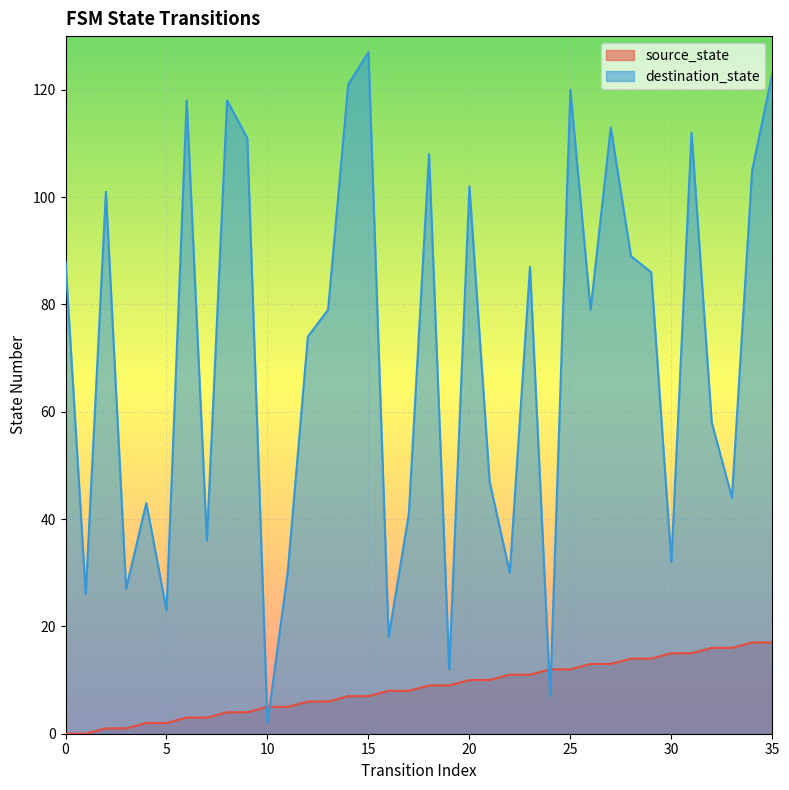

Reading left to right, transcribe all the data shown in this chart.

source_state: 0=0	1=0	2=1	3=1	4=2	5=2	6=3	7=3	8=4	9=4	10=5	11=5	12=6	13=6	14=7	15=7	16=8	17=8	18=9	19=9	20=10	21=10	22=11	23=11	24=12	25=12	26=13	27=13	28=14	29=14	30=15	31=15	32=16	33=16	34=17	35=17
destination_state: 0=88	1=26	2=101	3=27	4=43	5=23	6=118	7=36	8=118	9=111	10=2	11=30	12=74	13=79	14=121	15=127	16=18	17=41	18=108	19=12	20=102	21=47	22=30	23=87	24=7	25=120	26=79	27=113	28=89	29=86	30=32	31=112	32=58	33=44	34=105	35=123